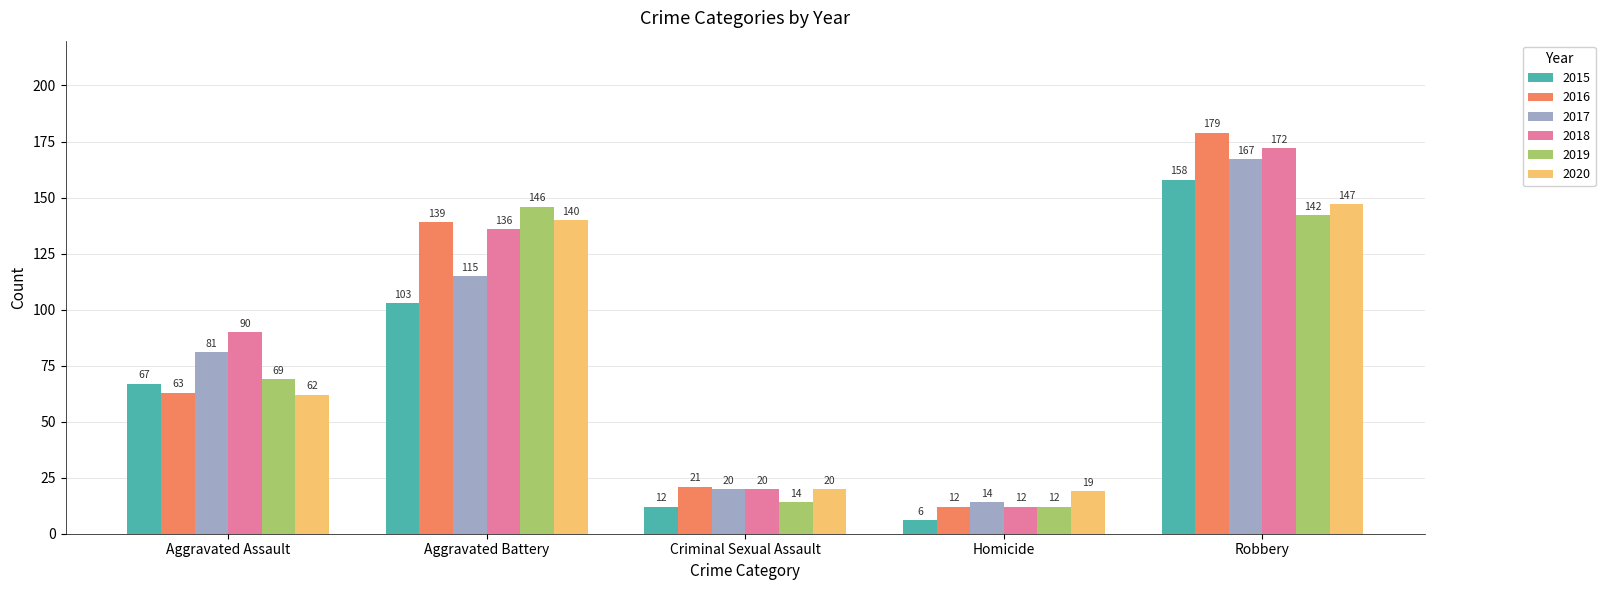

Are the bars grouped side by side (vs. stacked)?

Yes